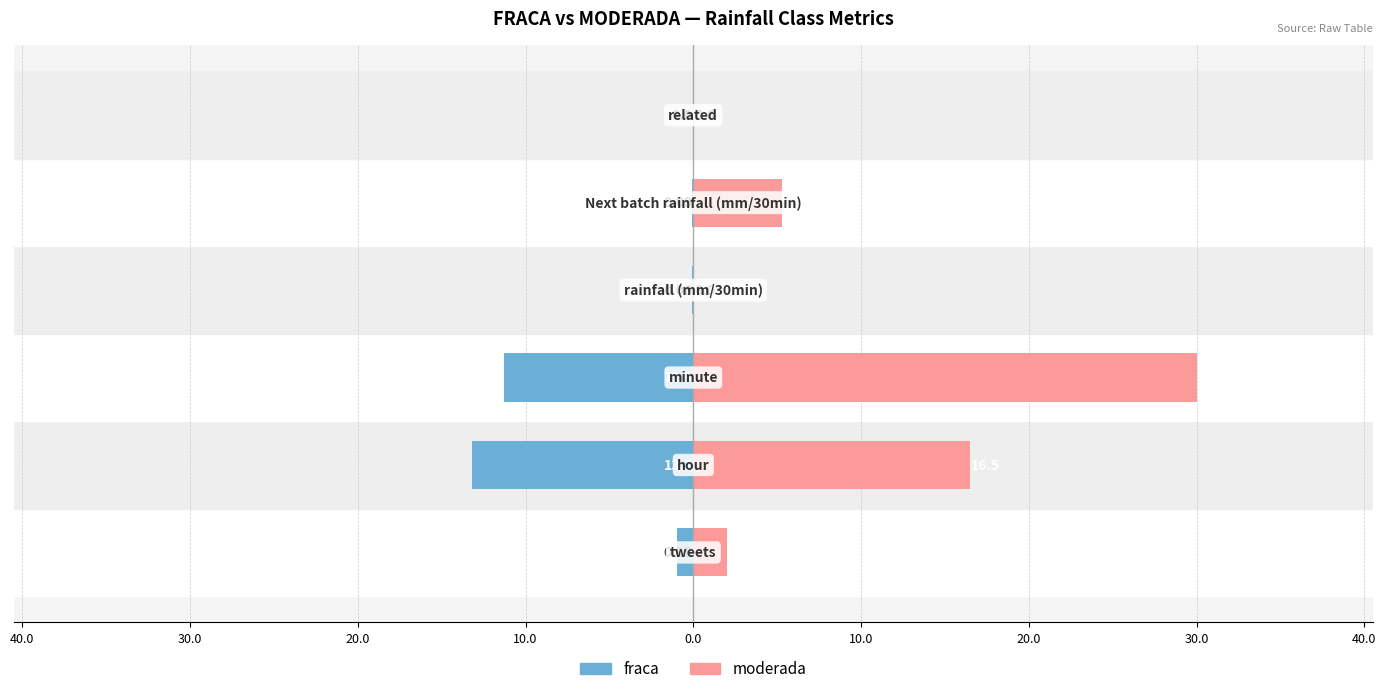

What is the value of the moderada bar at the 3rd from the left?

30.0